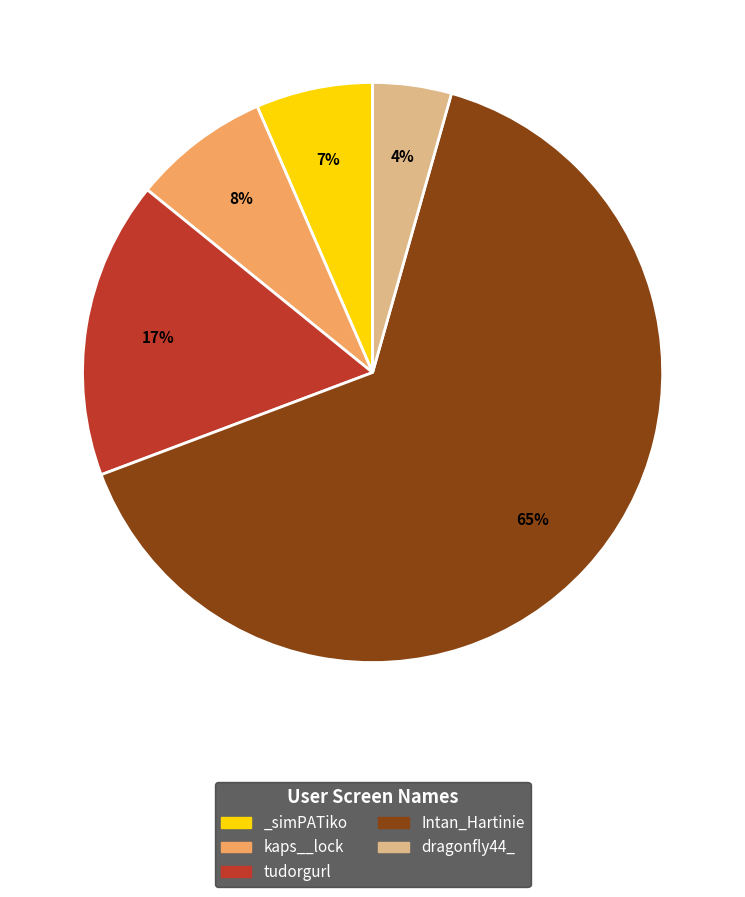

Is the sum of kaps__lock and tudorgurl greater than half?

No